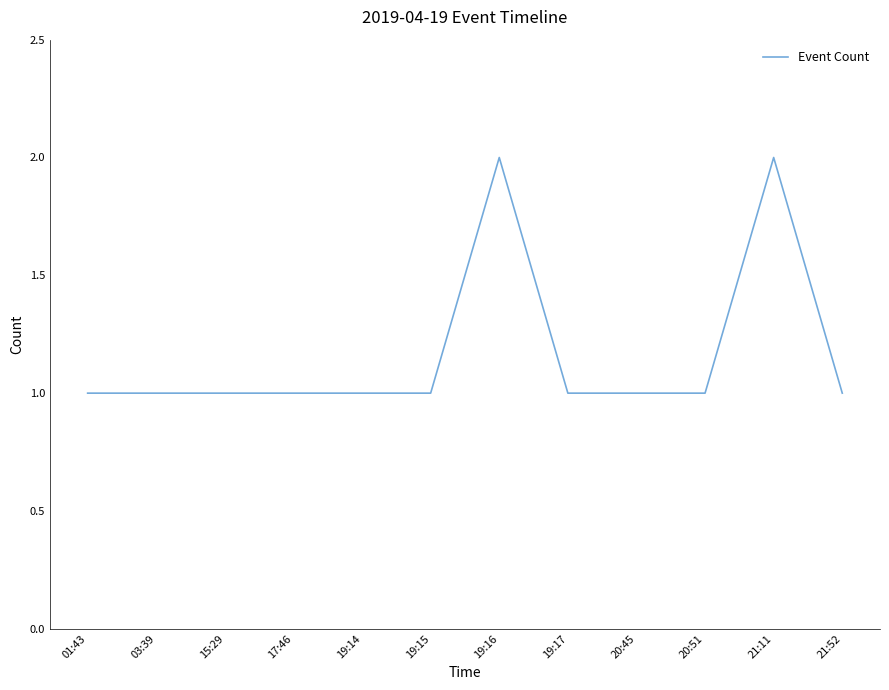

Reading left to right, what are all the values shown in this chart?

01:43=1	03:39=1	15:29=1	17:46=1	19:14=1	19:15=1	19:16=2	19:17=1	20:45=1	20:51=1	21:11=2	21:52=1